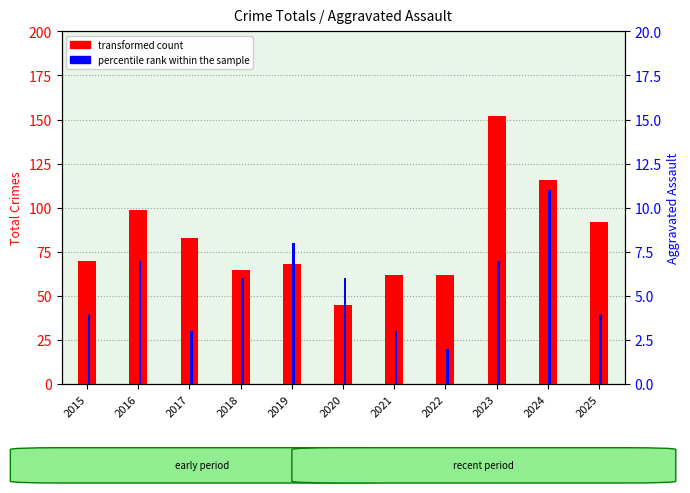

How many data points in transformed count are above 70?

5